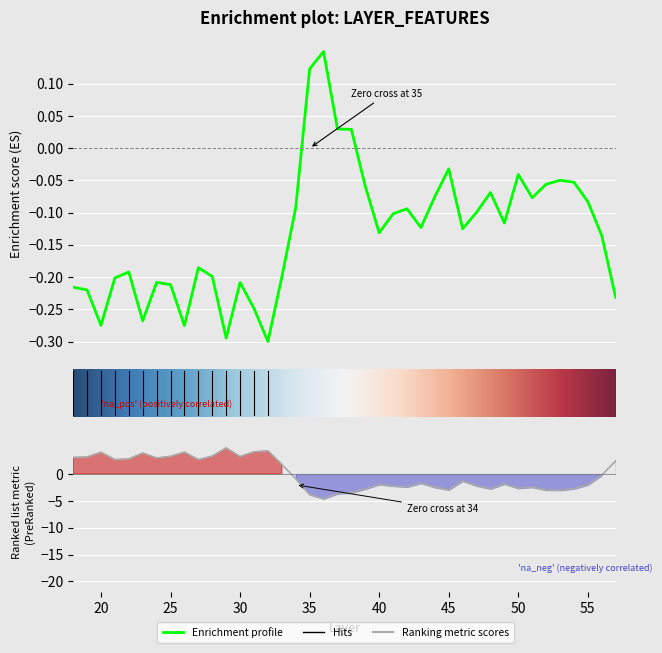

Which label corresponds to the smallest value in the chart?

36